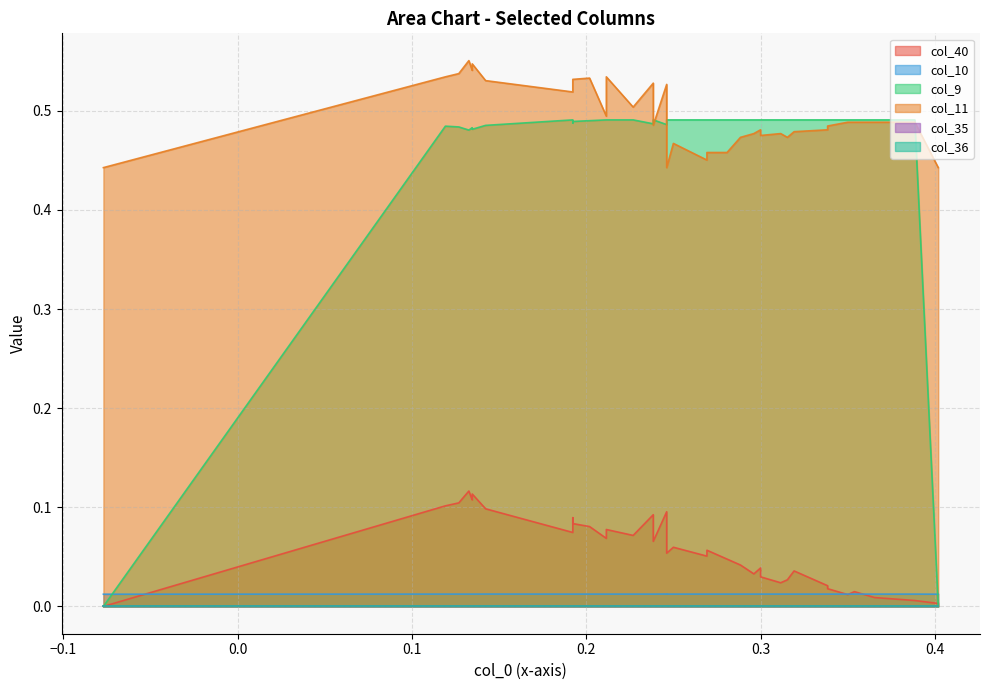

True or false: col_35 has a value of 0.0 at 5.

True